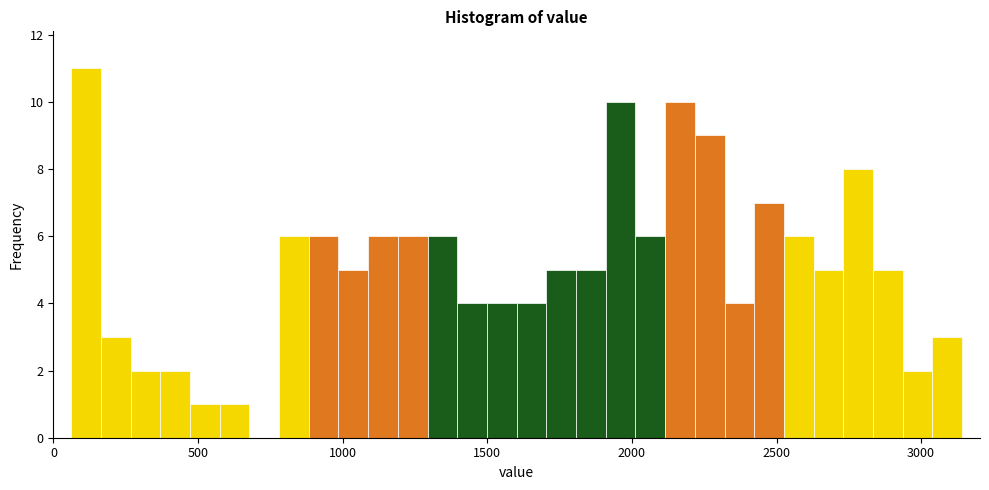

Read against the x-axis, roughly where is the centre of the tallest bar?

100